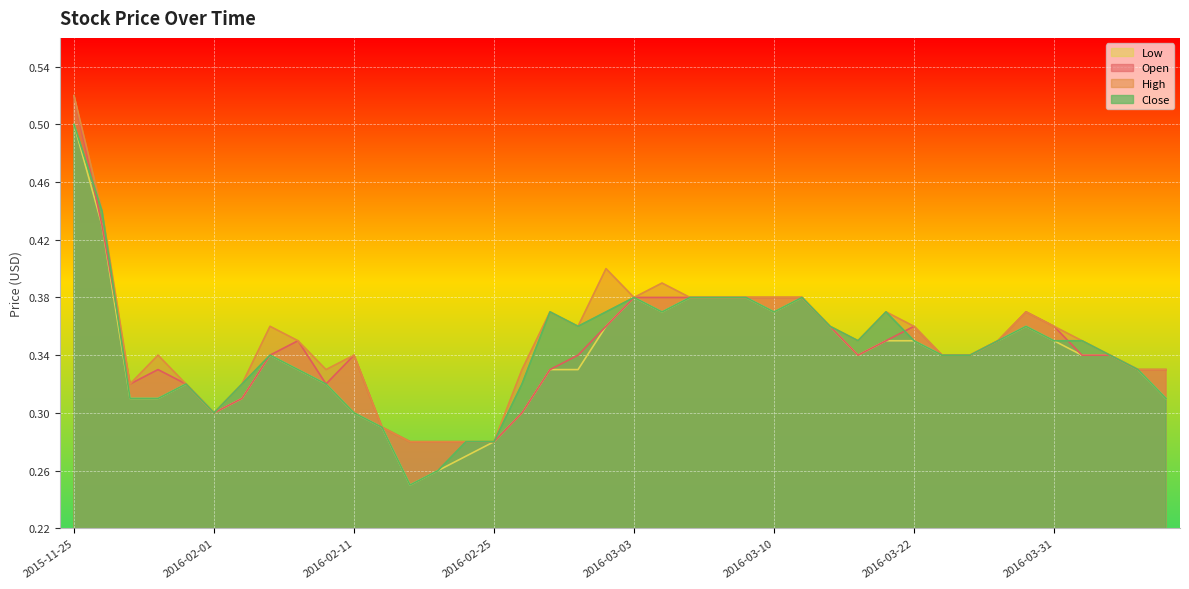

At which label does High reach its peak?

2015-11-25